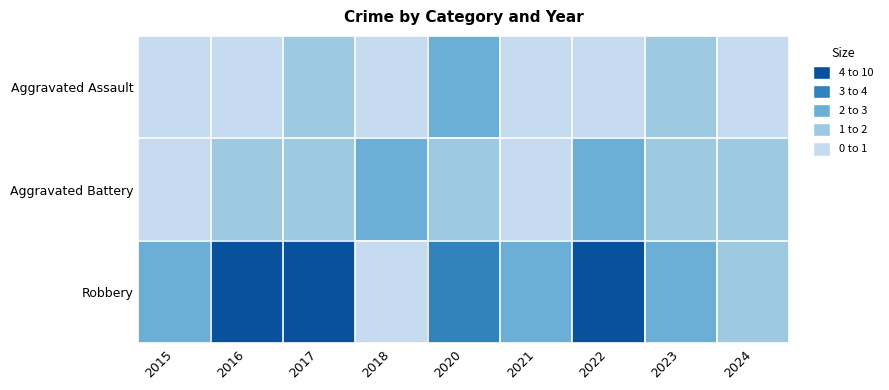

Which category has the lowest value across all series?

2015